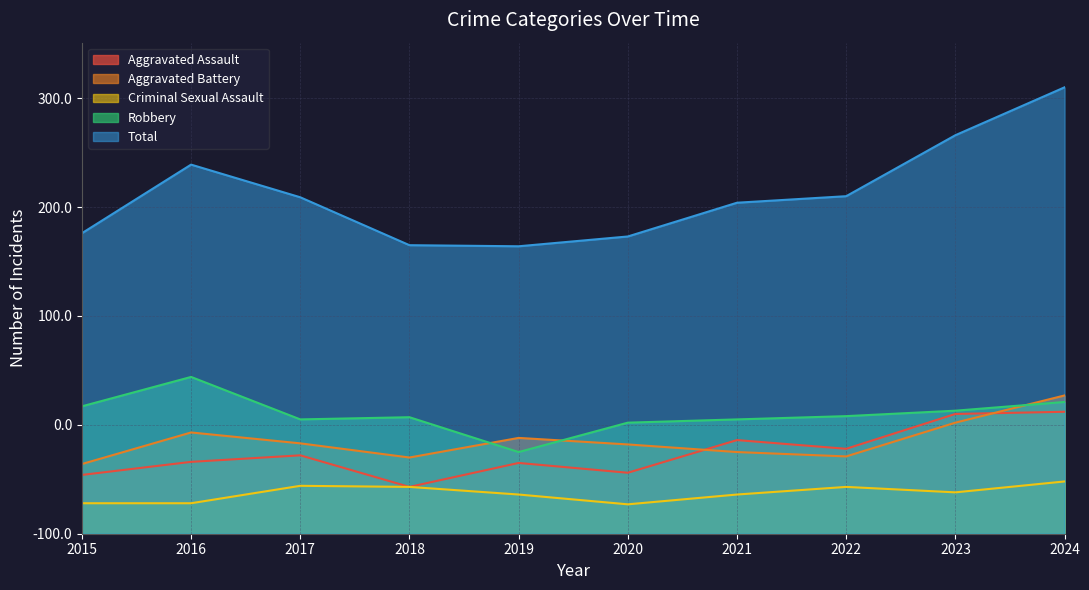

What are all the series names shown in the legend?

Aggravated Assault, Aggravated Battery, Criminal Sexual Assault, Robbery, Total